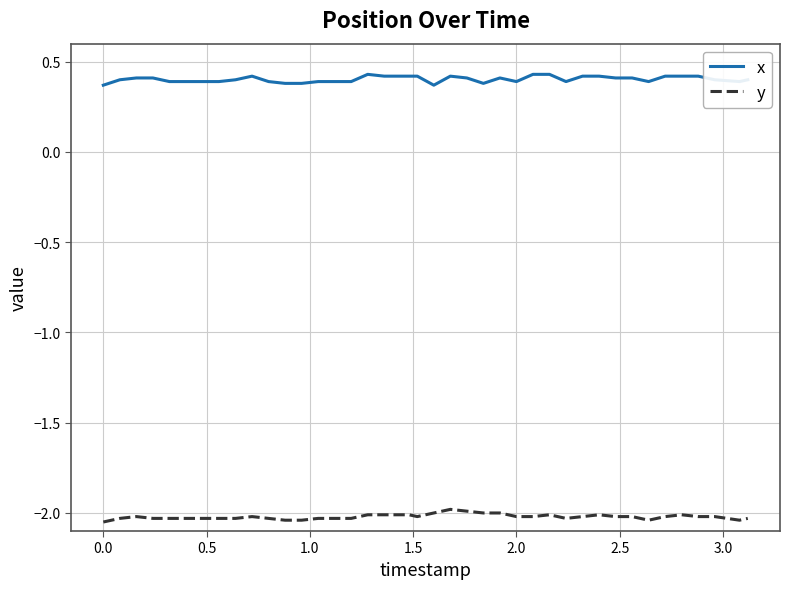

Rank the series by their maximum value, from highest to lowest.

x, y